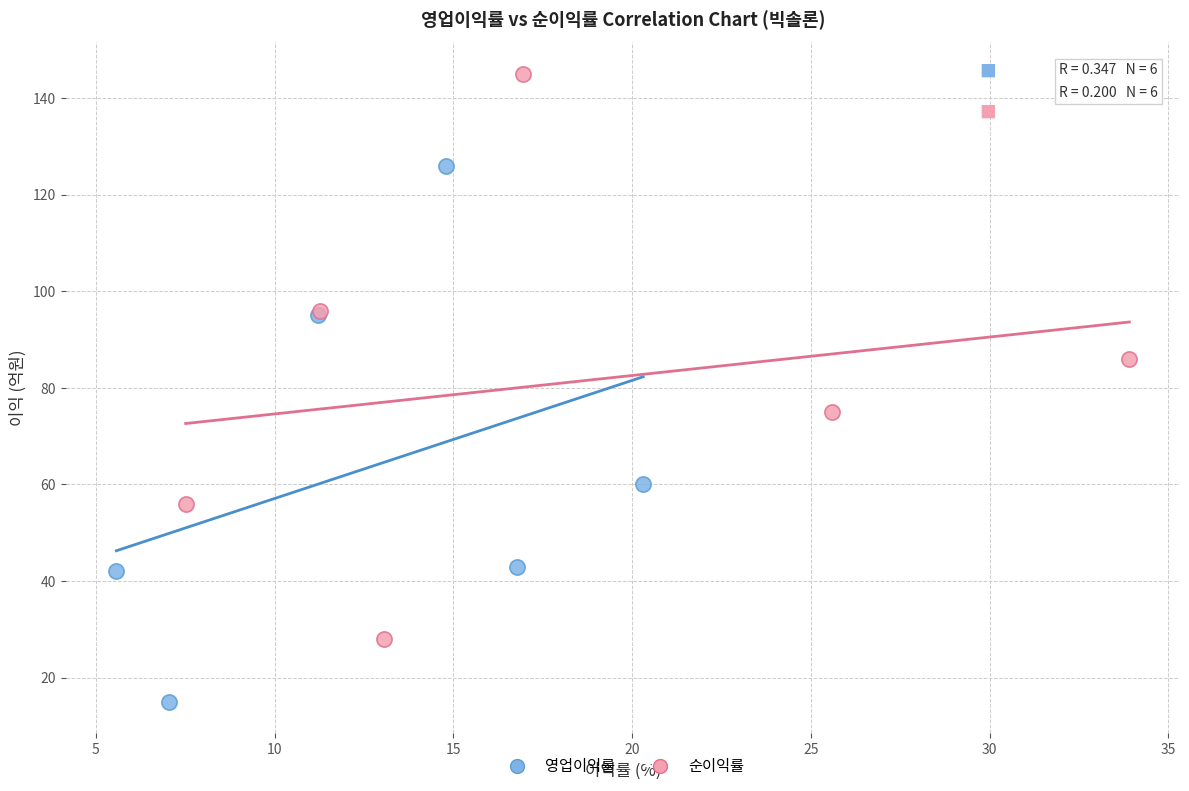

Which series has the widest spread of Y values?

순이익률